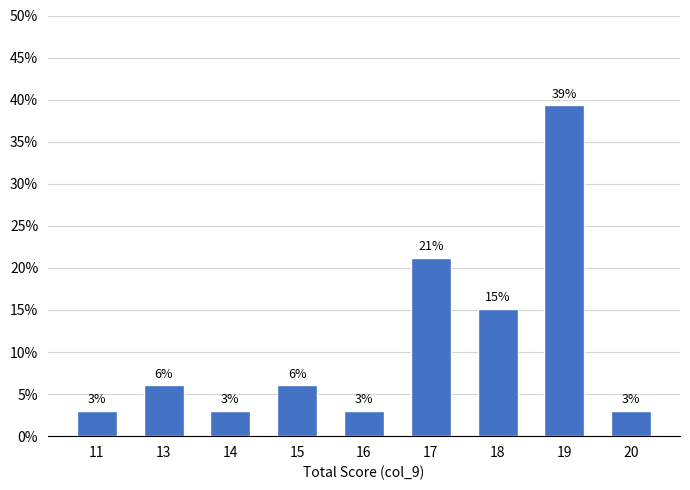

The chart shows a value of 18.1 at 19. True or false?

False